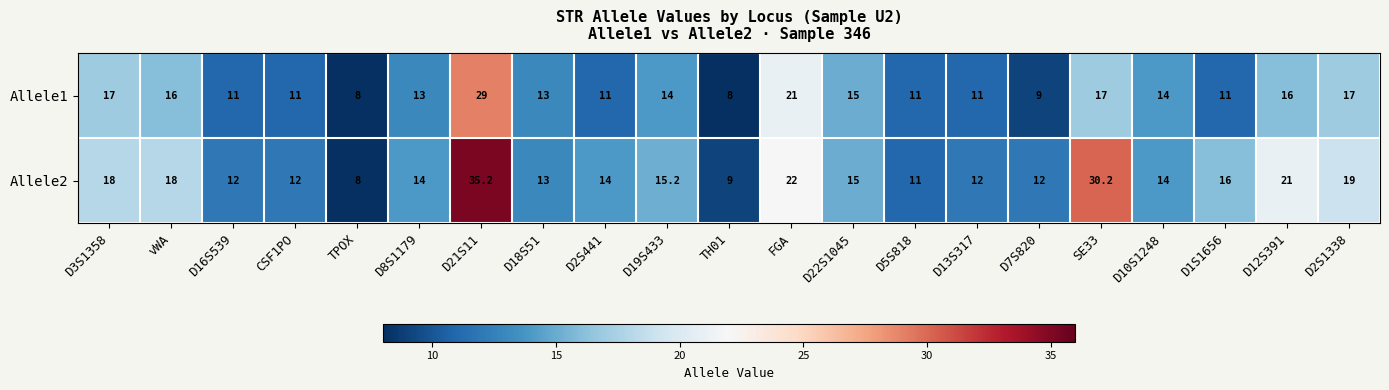

Which category has the highest value across all series?

D21S11